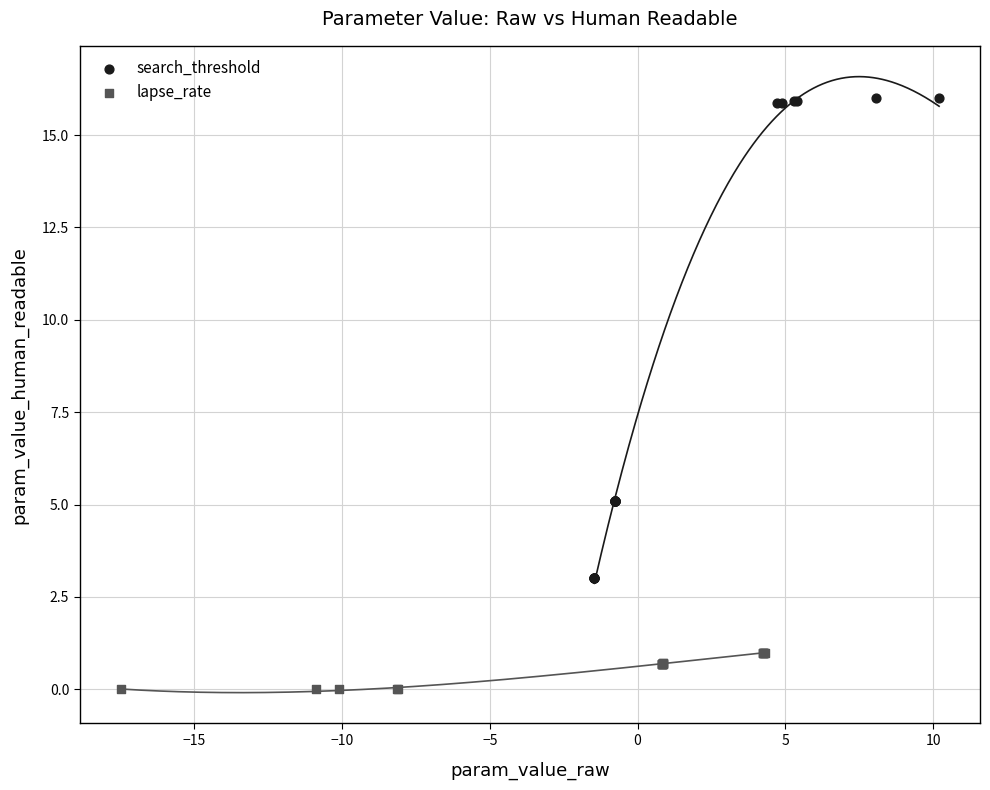

Which series contains the lowest Y value?

lapse_rate